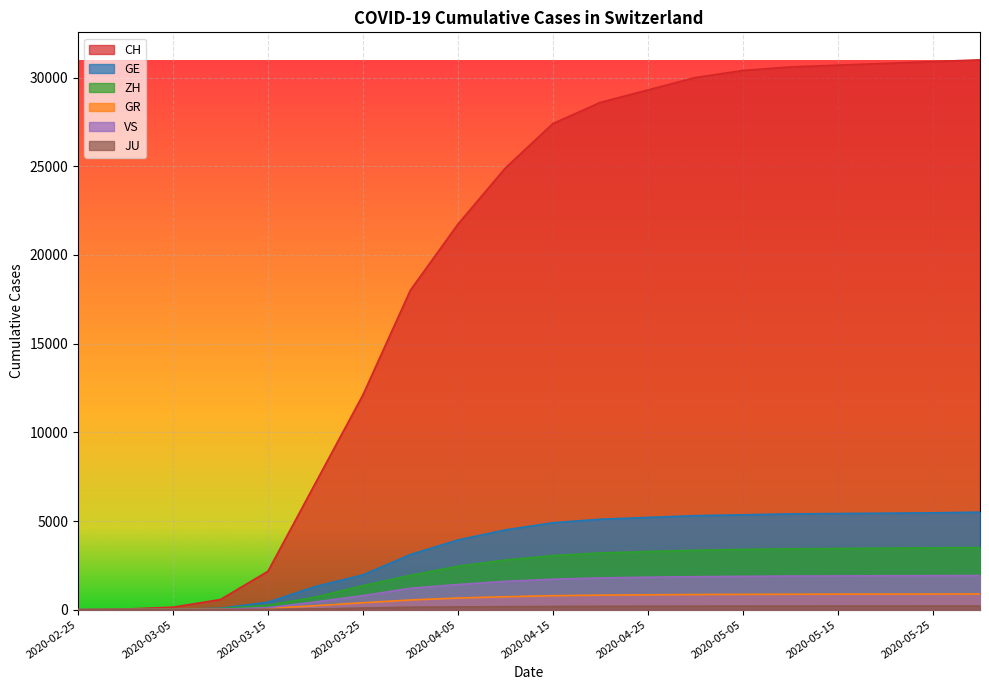

Where does the GE series first go above 4900?

2020-04-20